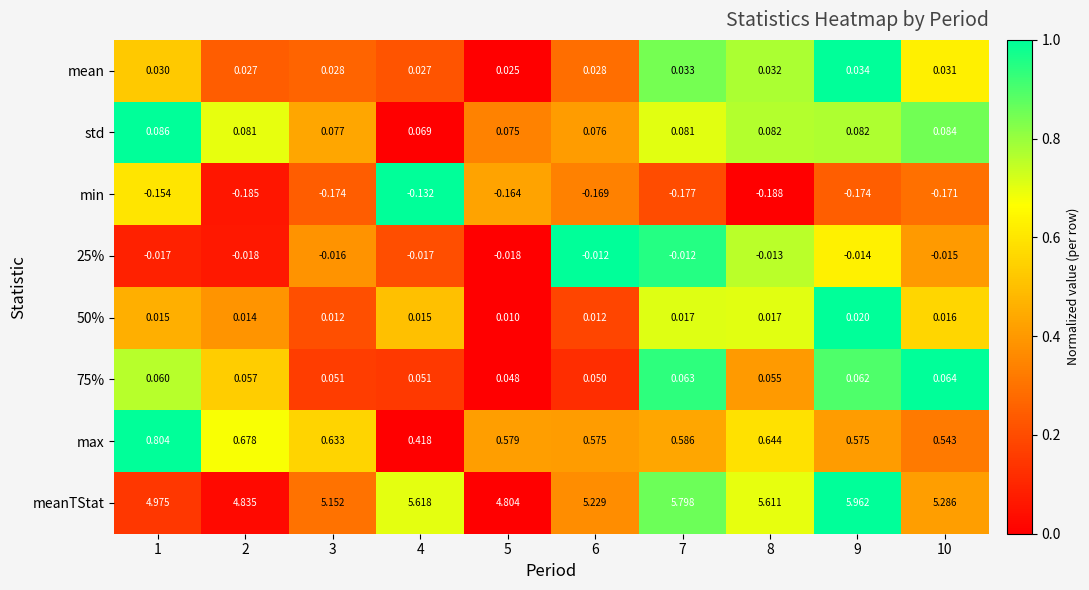

Which series has the widest spread of values?

meanTStat